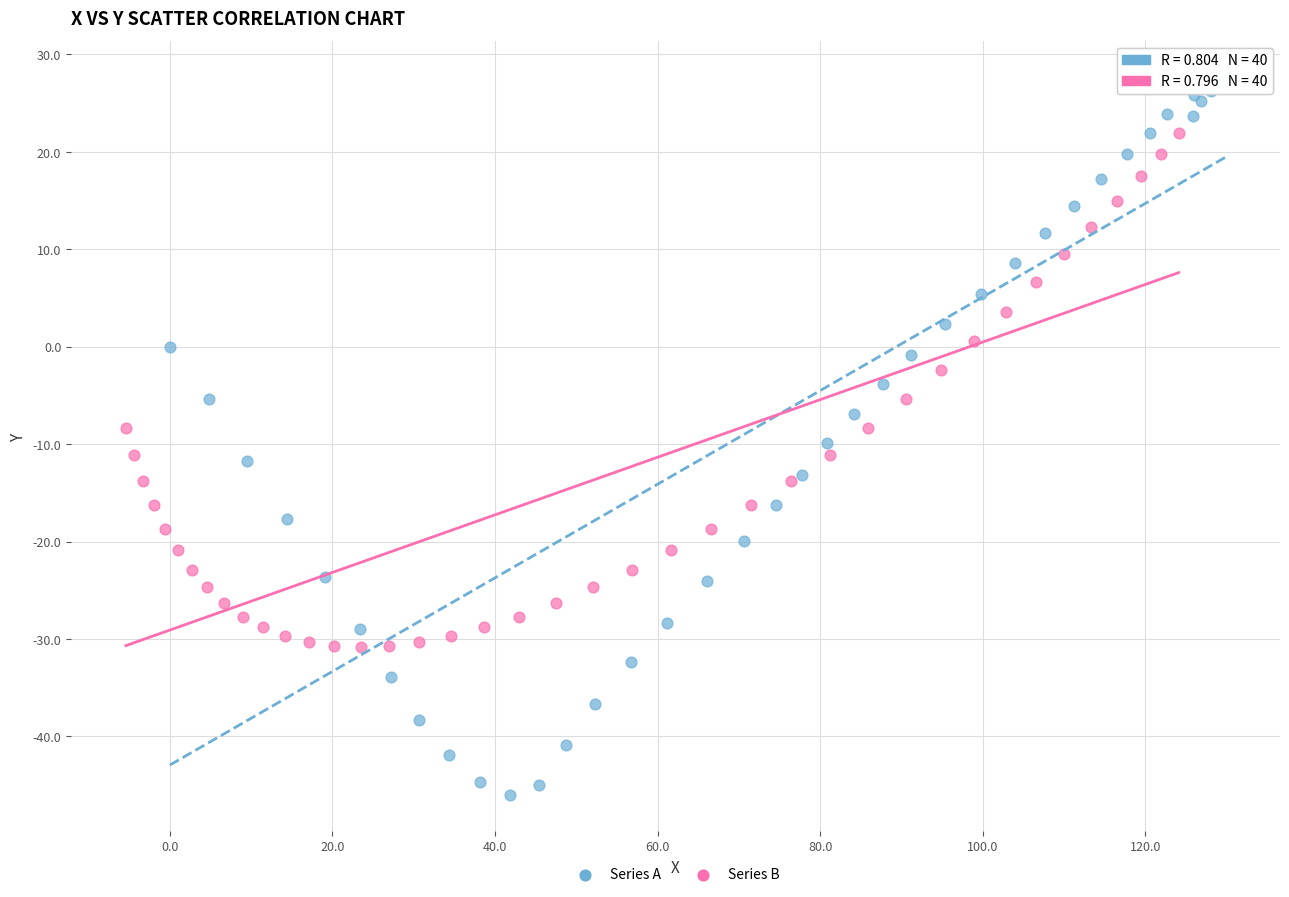

Which series reaches the minimum Y coordinate?

Series A